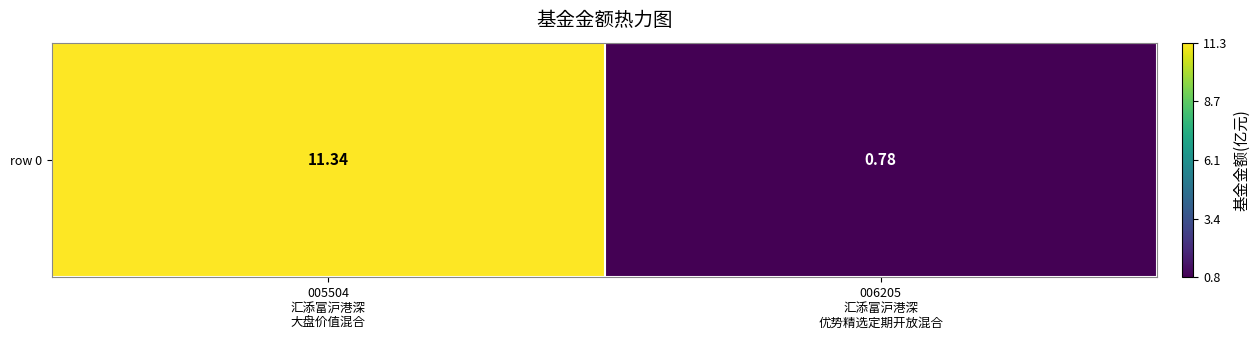

What is the sum of all values?

12.1